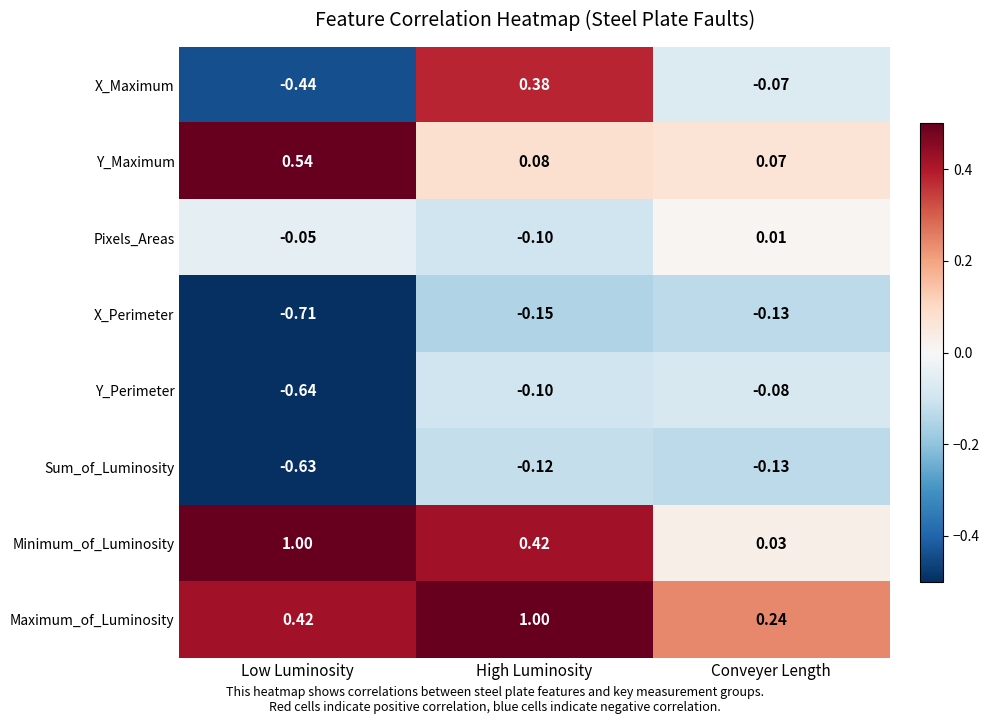

How many data points does each series have?

3